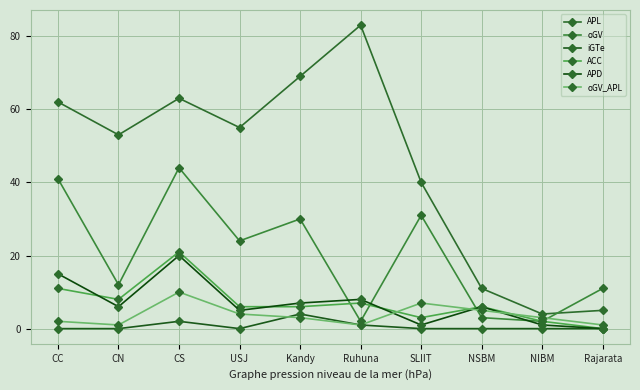

Reading left to right, transcribe all the data shown in this chart.

APL: 62	53	63	55	69	83	40	11	4	5
oGV: 41	12	44	24	30	2	31	3	2	11
iGTe: 0	0	2	0	4	1	0	0	0	0
ACC: 11	8	21	6	6	7	3	6	2	0
APD: 15	6	20	5	7	8	1	6	1	0
oGV_APL: 2	1	10	4	3	1	7	5	3	1